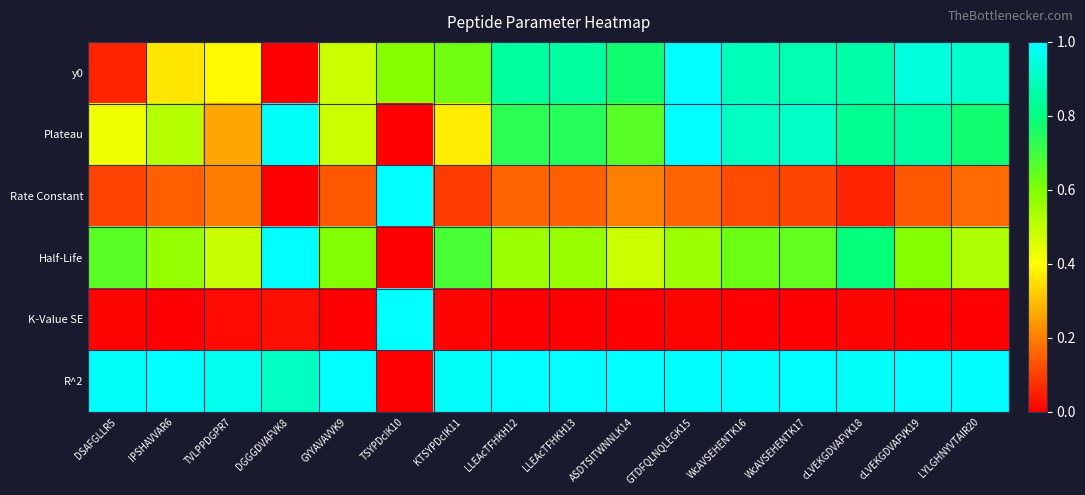

Reading left to right, transcribe all the data shown in this chart.

y0: DSAFGLLR5=0.1	IPSHAVVAR6=0.4	TVLPPDGPR7=0.4	DGGGDVAFVK8=0.0	GYYAVAVVK9=0.5	TSYPDcIK10=0.6	KTSYPDcIK11=0.6	LLEAcTFHKH12=0.9	LLEAcTFHKH13=0.8	ASDTSITWNNLK14=0.8	GTDFQLNQLEGK15=1.0	WcAVSEHENTK16=0.9	WcAVSEHENTK17=0.9	cLVEKGDVAFVK18=0.9	cLVEKGDVAFVK19=0.9	LYLGHNYVTAIR20=0.9
Plateau: DSAFGLLR5=0.4	IPSHAVVAR6=0.5	TVLPPDGPR7=0.3	DGGGDVAFVK8=1.0	GYYAVAVVK9=0.5	TSYPDcIK10=0.0	KTSYPDcIK11=0.4	LLEAcTFHKH12=0.7	LLEAcTFHKH13=0.7	ASDTSITWNNLK14=0.7	GTDFQLNQLEGK15=1.0	WcAVSEHENTK16=0.9	WcAVSEHENTK17=0.9	cLVEKGDVAFVK18=0.8	cLVEKGDVAFVK19=0.8	LYLGHNYVTAIR20=0.8
Rate Constant: DSAFGLLR5=0.1	IPSHAVVAR6=0.1	TVLPPDGPR7=0.2	DGGGDVAFVK8=0.0	GYYAVAVVK9=0.1	TSYPDcIK10=1.0	KTSYPDcIK11=0.1	LLEAcTFHKH12=0.2	LLEAcTFHKH13=0.2	ASDTSITWNNLK14=0.2	GTDFQLNQLEGK15=0.2	WcAVSEHENTK16=0.1	WcAVSEHENTK17=0.1	cLVEKGDVAFVK18=0.1	cLVEKGDVAFVK19=0.1	LYLGHNYVTAIR20=0.2
Half-Life: DSAFGLLR5=0.7	IPSHAVVAR6=0.6	TVLPPDGPR7=0.5	DGGGDVAFVK8=1.0	GYYAVAVVK9=0.6	TSYPDcIK10=0.0	KTSYPDcIK11=0.7	LLEAcTFHKH12=0.6	LLEAcTFHKH13=0.6	ASDTSITWNNLK14=0.5	GTDFQLNQLEGK15=0.6	WcAVSEHENTK16=0.6	WcAVSEHENTK17=0.6	cLVEKGDVAFVK18=0.8	cLVEKGDVAFVK19=0.6	LYLGHNYVTAIR20=0.5
K-Value SE: DSAFGLLR5=0.0	IPSHAVVAR6=0.0	TVLPPDGPR7=0.0	DGGGDVAFVK8=0.0	GYYAVAVVK9=0.0	TSYPDcIK10=1.0	KTSYPDcIK11=0.0	LLEAcTFHKH12=0.0	LLEAcTFHKH13=0.0	ASDTSITWNNLK14=0.0	GTDFQLNQLEGK15=0.0	WcAVSEHENTK16=0.0	WcAVSEHENTK17=0.0	cLVEKGDVAFVK18=0.0	cLVEKGDVAFVK19=0.0	LYLGHNYVTAIR20=0.0
R^2: DSAFGLLR5=1.0	IPSHAVVAR6=1.0	TVLPPDGPR7=1.0	DGGGDVAFVK8=0.9	GYYAVAVVK9=1.0	TSYPDcIK10=0.0	KTSYPDcIK11=1.0	LLEAcTFHKH12=1.0	LLEAcTFHKH13=1.0	ASDTSITWNNLK14=1.0	GTDFQLNQLEGK15=1.0	WcAVSEHENTK16=1.0	WcAVSEHENTK17=1.0	cLVEKGDVAFVK18=1.0	cLVEKGDVAFVK19=1.0	LYLGHNYVTAIR20=1.0